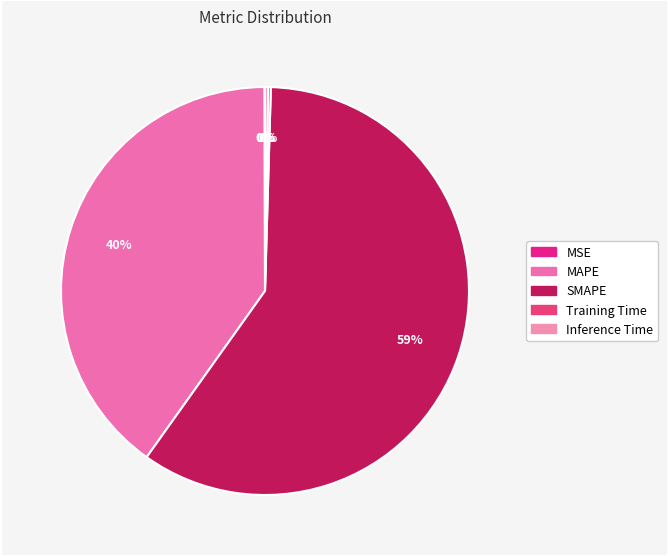

Is it true that Inference Time is 0% of the pie?

True